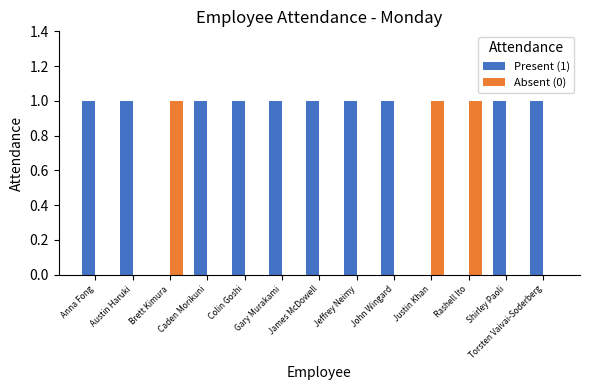

Is it true that Absent (0) equals 0 at Gary Murakami?

True